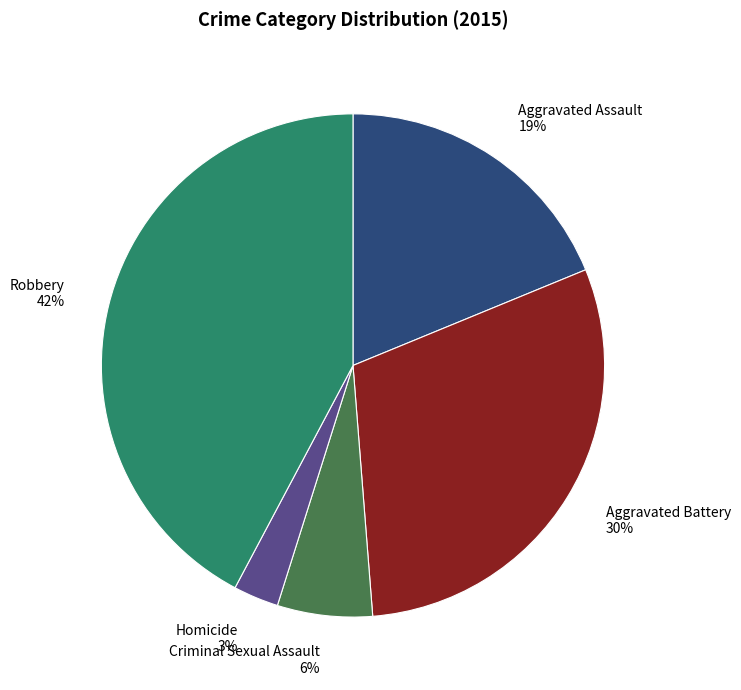

Which has a higher value, Aggravated Battery or Robbery?

Robbery